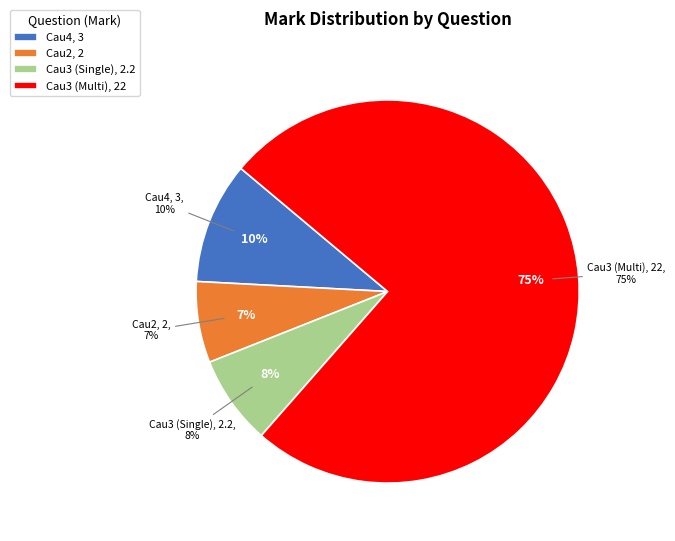

How many slices are in this pie chart?

4